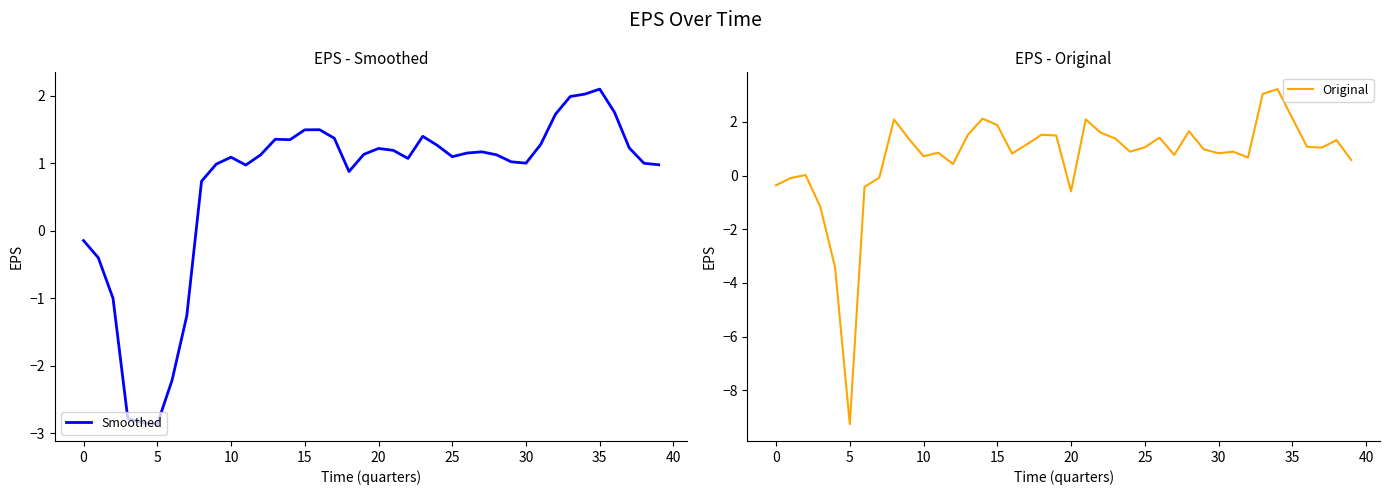

What is the difference between the maximum and second lowest values in the Smoothed series?

4.9